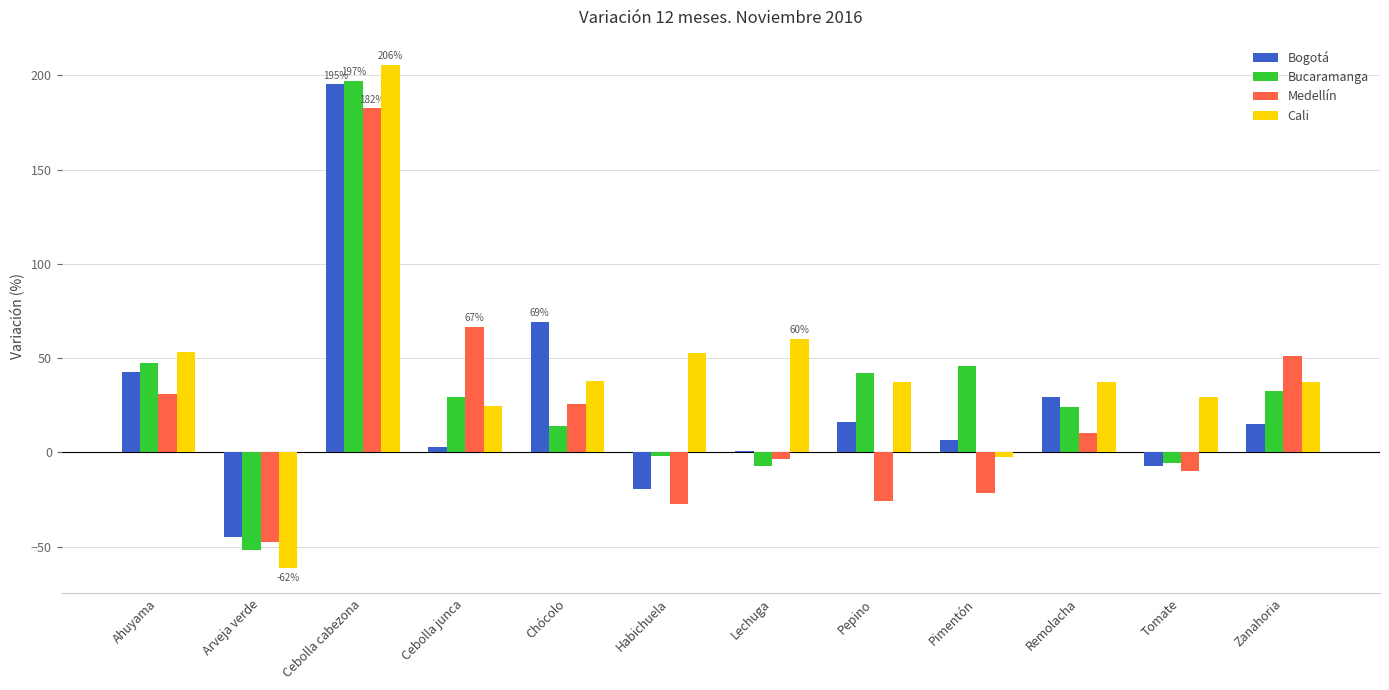

At which label does Medellín reach its peak?

Cebolla cabezona